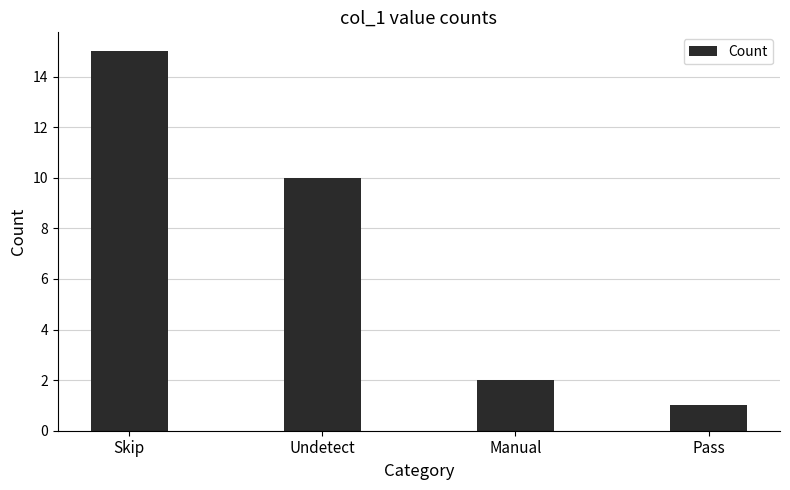

Are the bars horizontal?

No